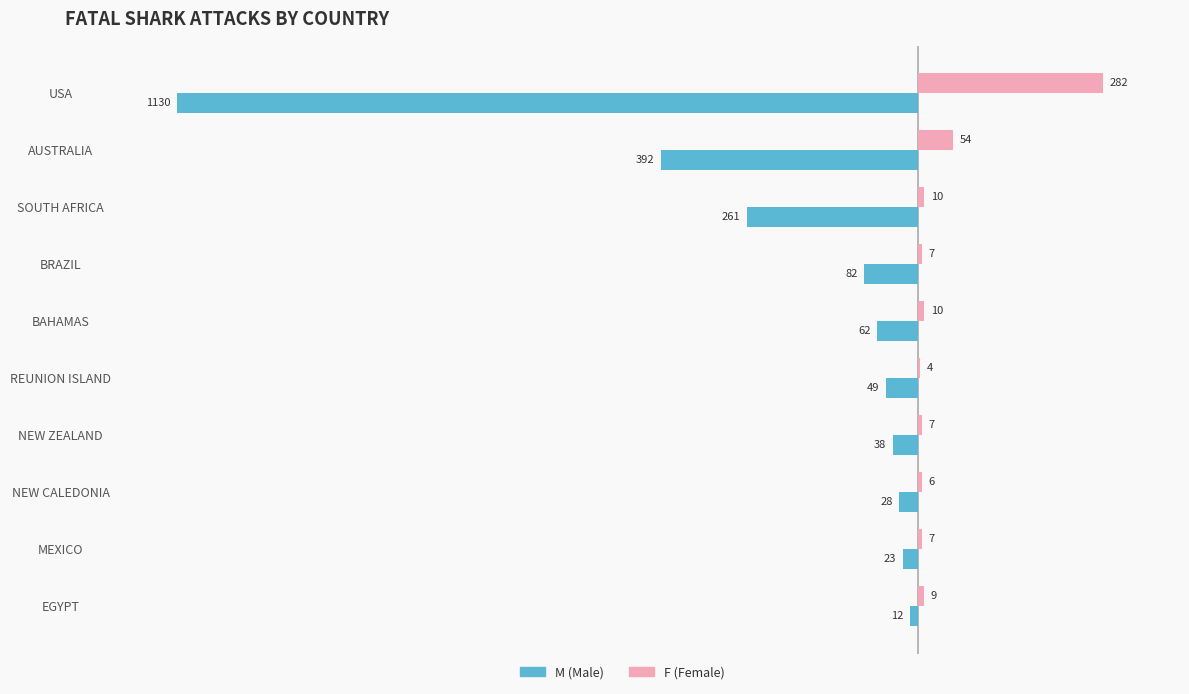

What is the total value across all series at AUSTRALIA?

-338